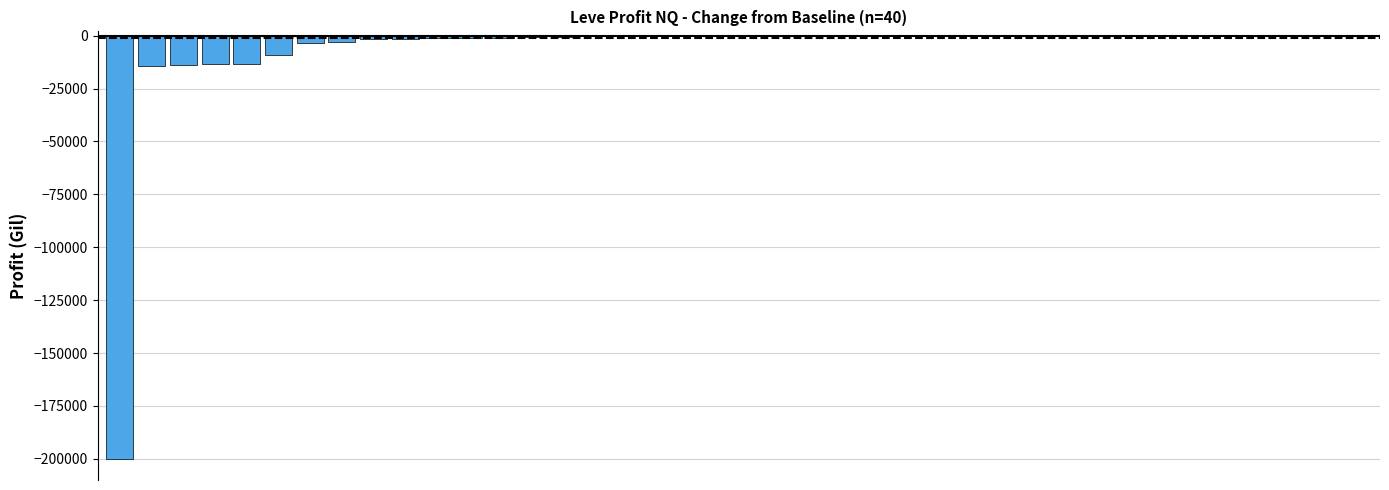

What is the sum of all values?

-278699.3